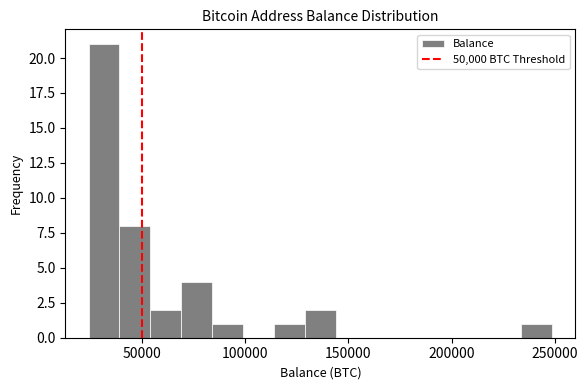

Read against the x-axis, roughly where is the centre of the tallest bar?

30000